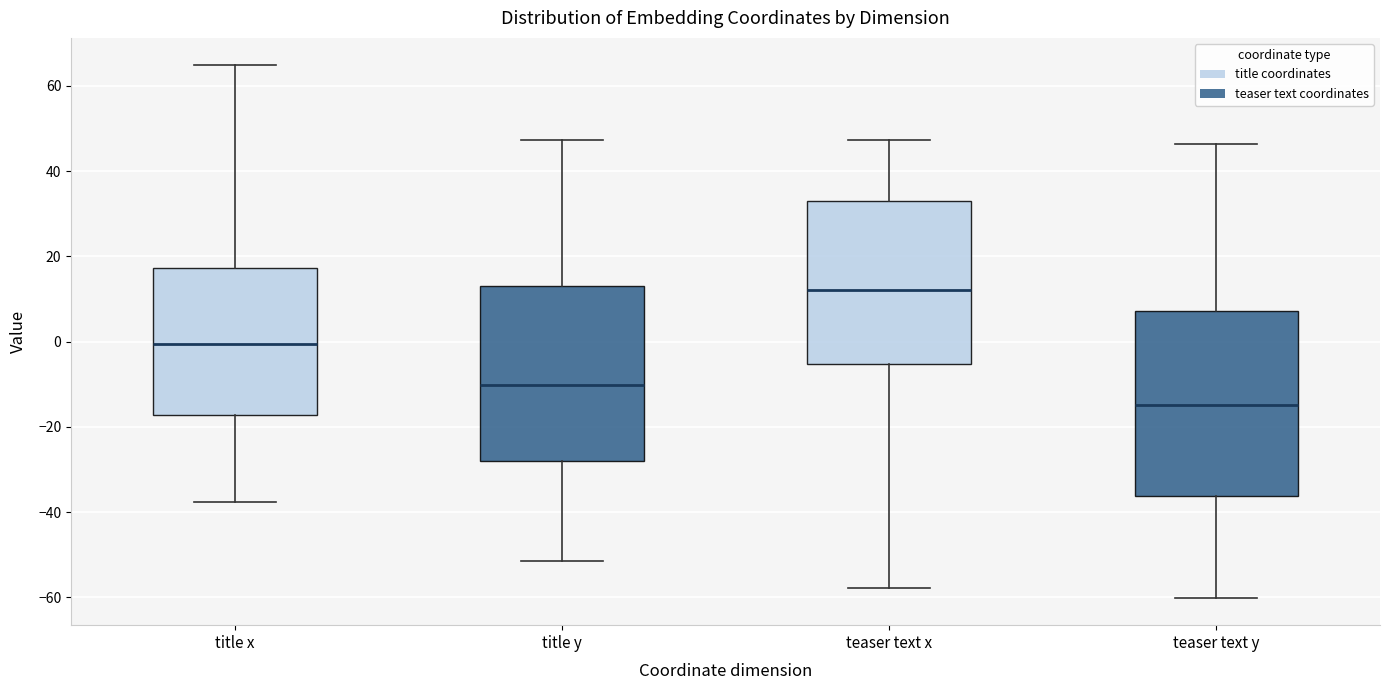

Comparing the boxes themselves (not the whiskers), which one is the tallest?

teaser text y